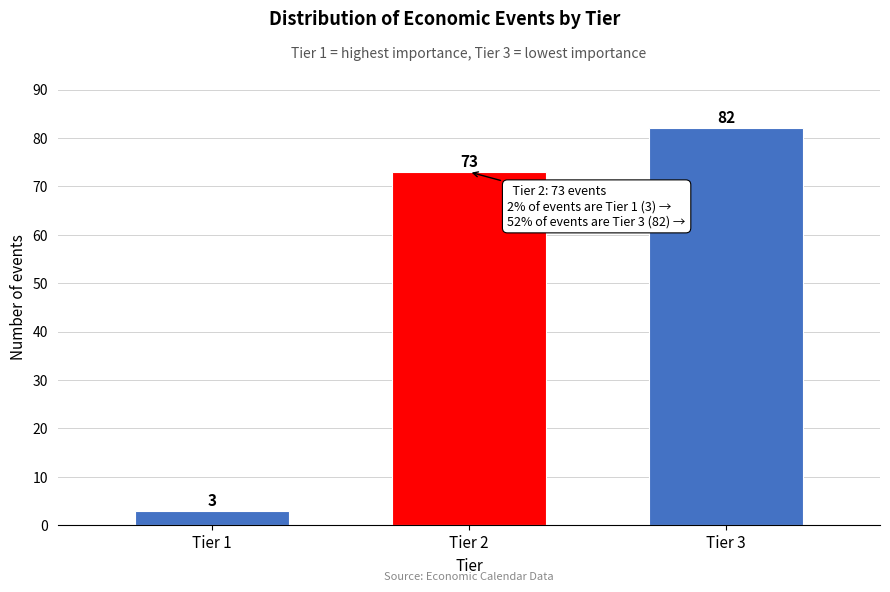

Reading left to right, transcribe all the data shown in this chart.

Tier 1=3	Tier 2=73	Tier 3=82